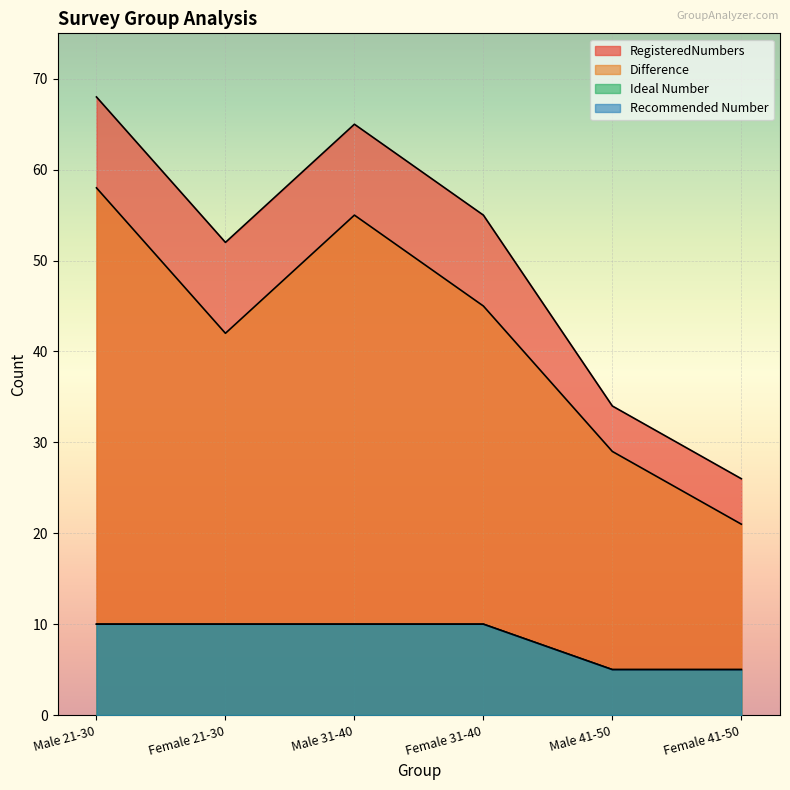

At which category is the sum across all series the highest?

Male 21-30